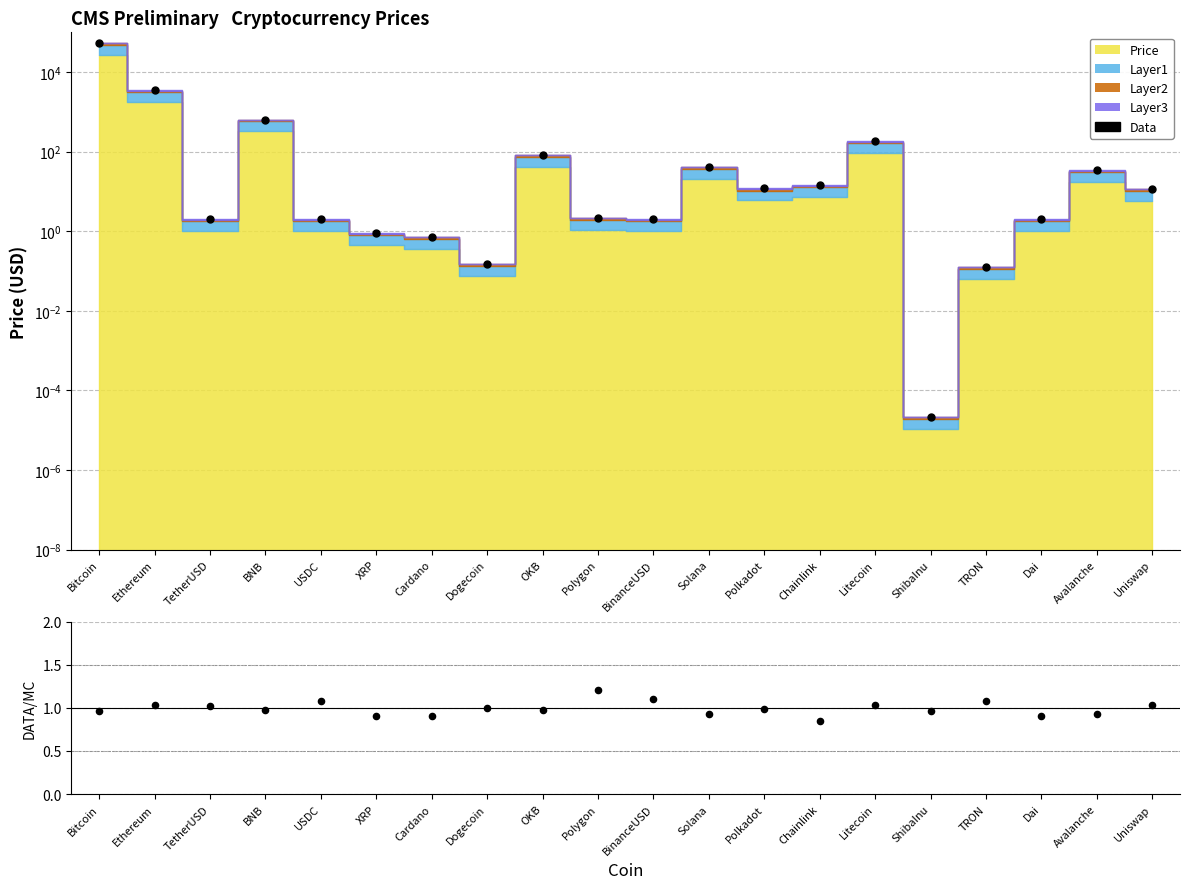

What is the change in value from TetherUSD to Polygon?

+0.2